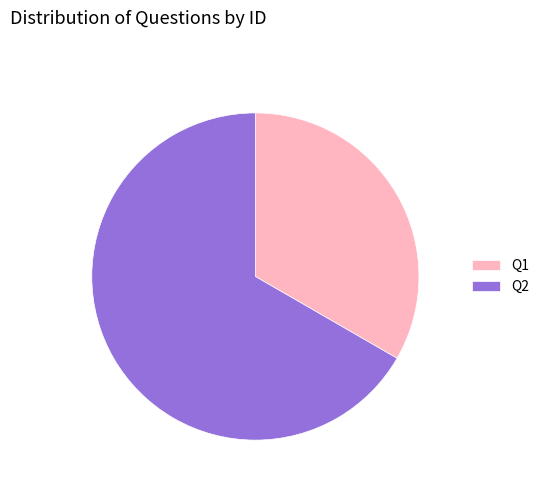

Which has a higher value, Q2 or Q1?

Q2